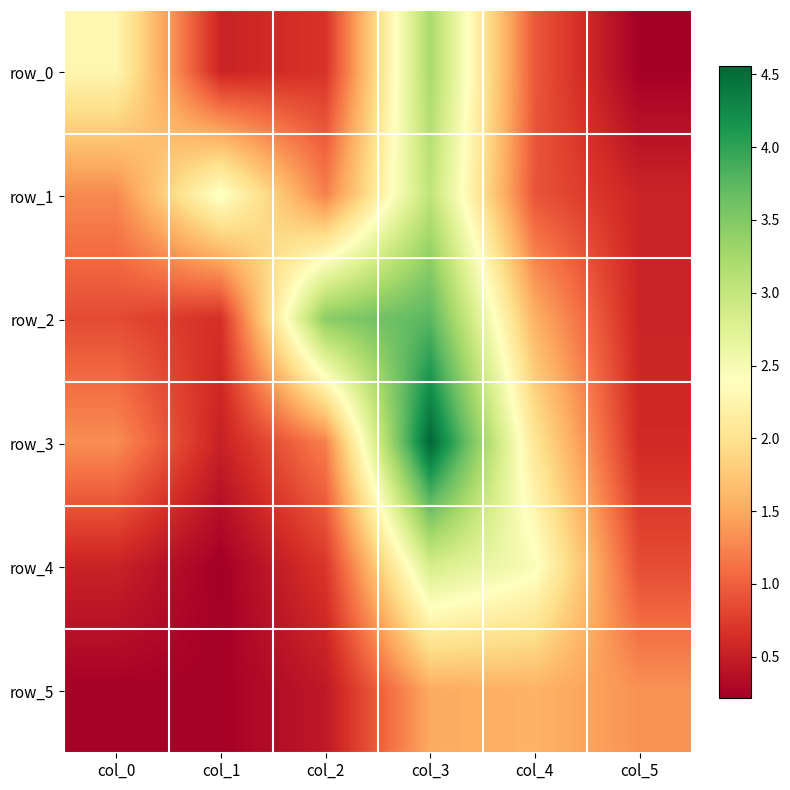

What is the difference between the row_3 values at col_5 and col_0?

0.7